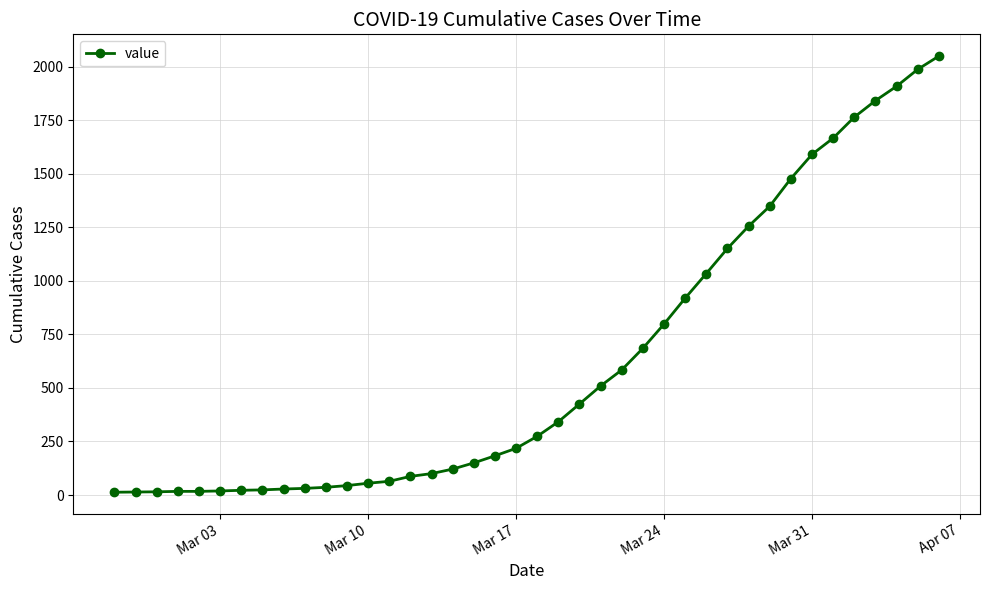

What is the maximum value shown in the chart?

2049